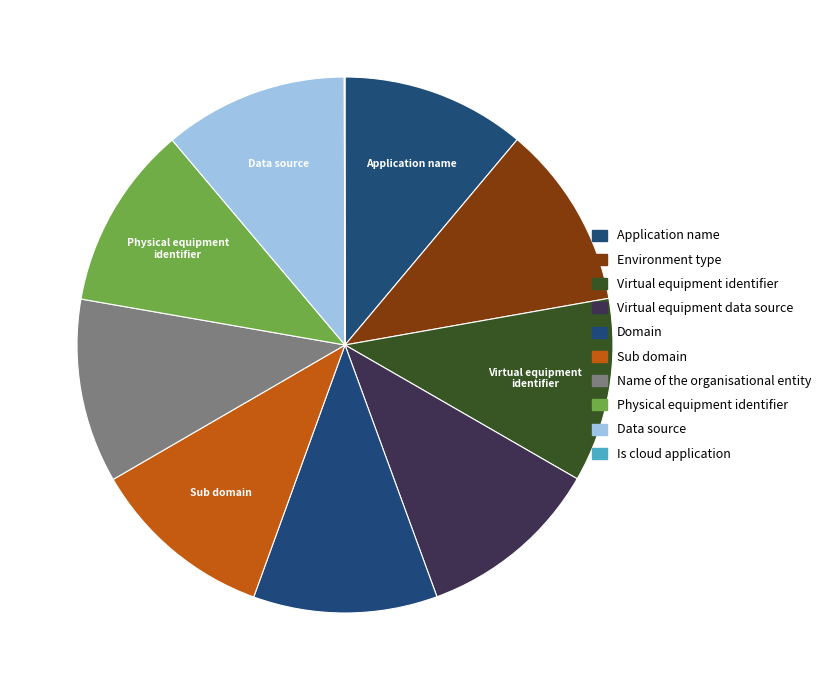

What percentage is NOT represented by Virtual equipment identifier?

88.9%